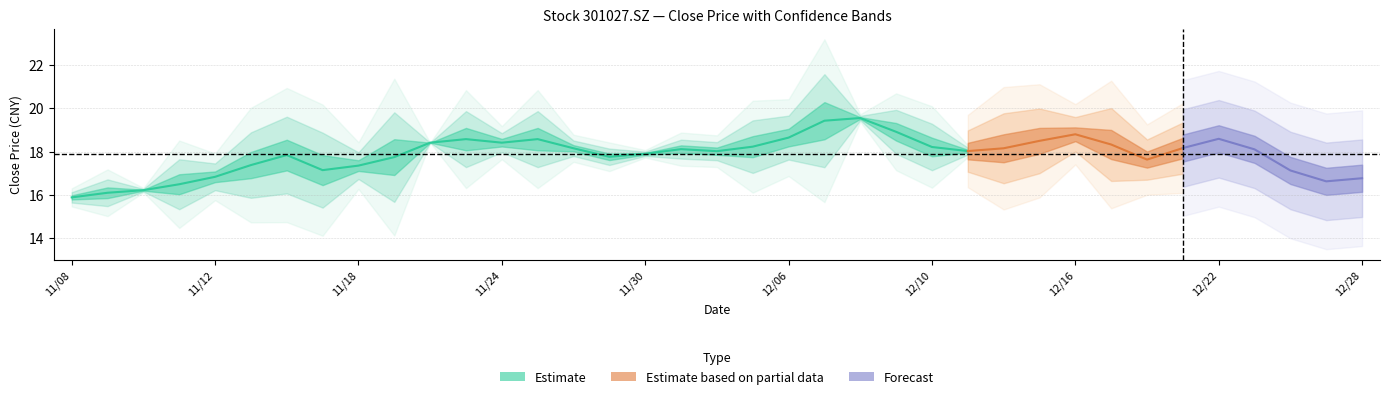

How many lines are shown in the chart?

3